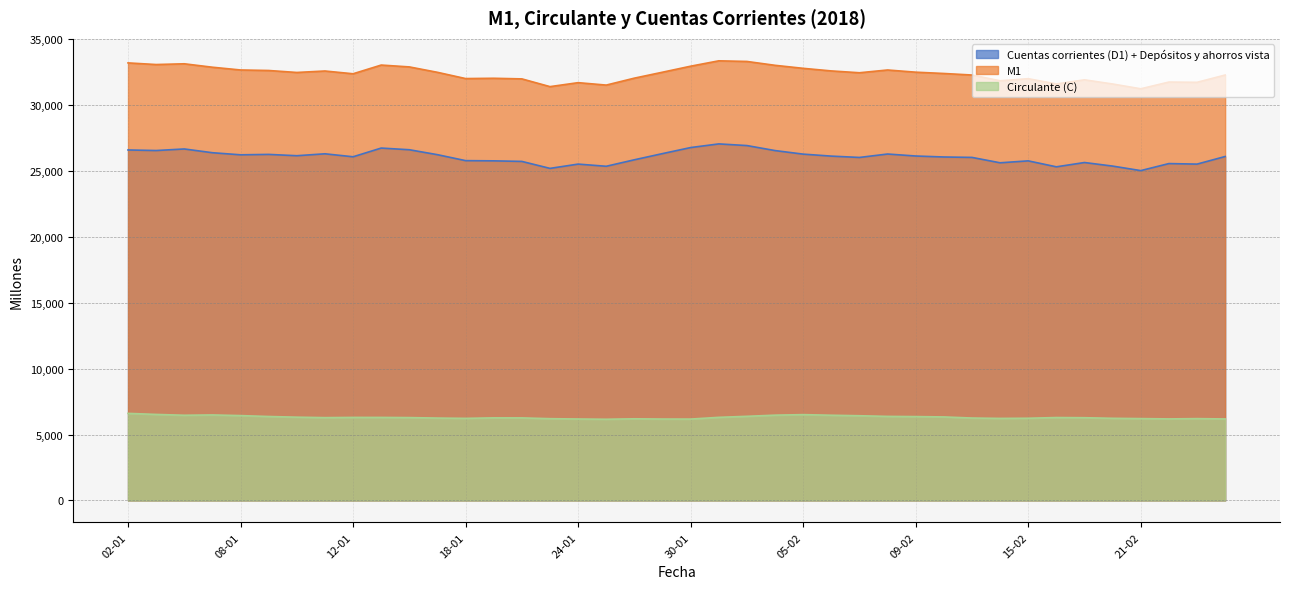

Between 22-01 and 26-01, which series saw the biggest shift?

Cuentas corrientes (D1) + Depósitos y ahorros vista